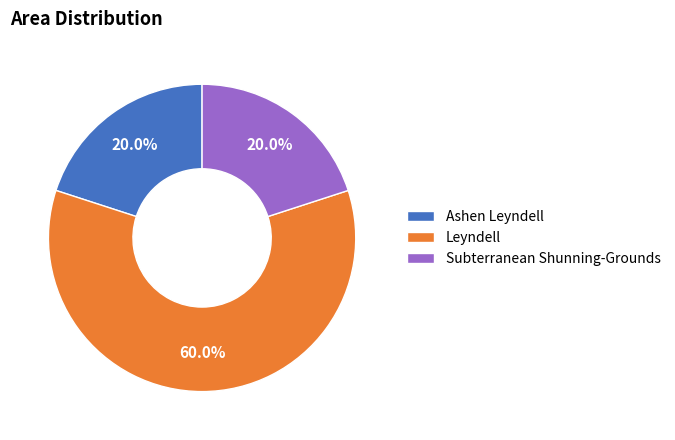

Which slice is the largest?

Leyndell